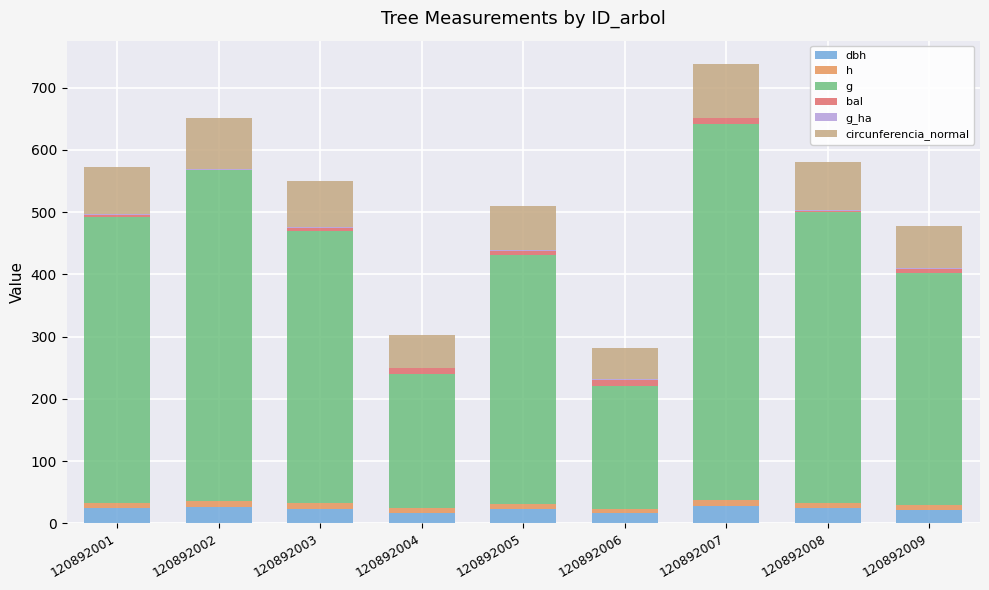

Rank the categories by g_ha value from lowest to highest.

120892006, 120892004, 120892007, 120892009, 120892005, 120892003, 120892001, 120892008, 120892002